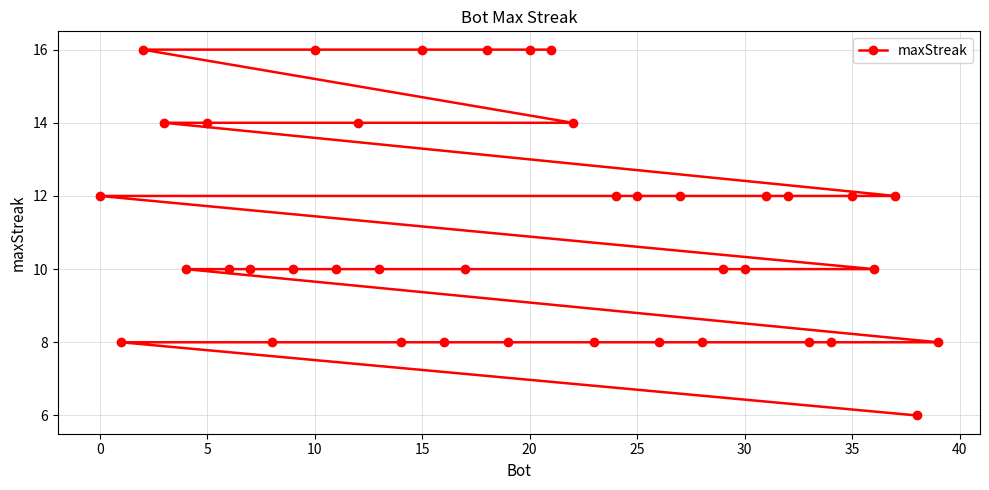

Is it true that the value at 10 is 5?

False